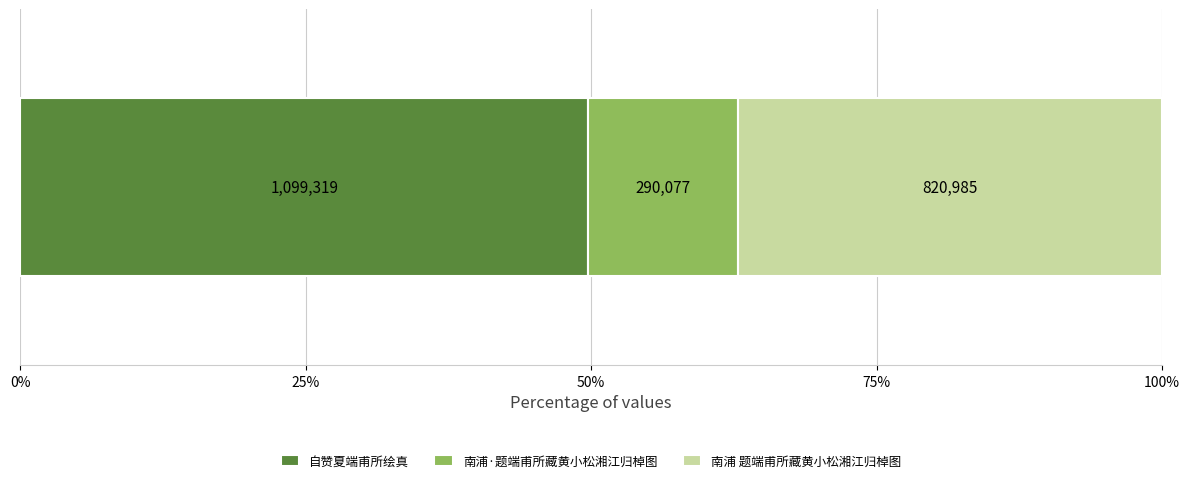

What are all the series names shown in the legend?

自赞夏端甫所绘真, 南浦·题端甫所藏黄小松湘江归棹图, 南浦 题端甫所藏黄小松湘江归棹图